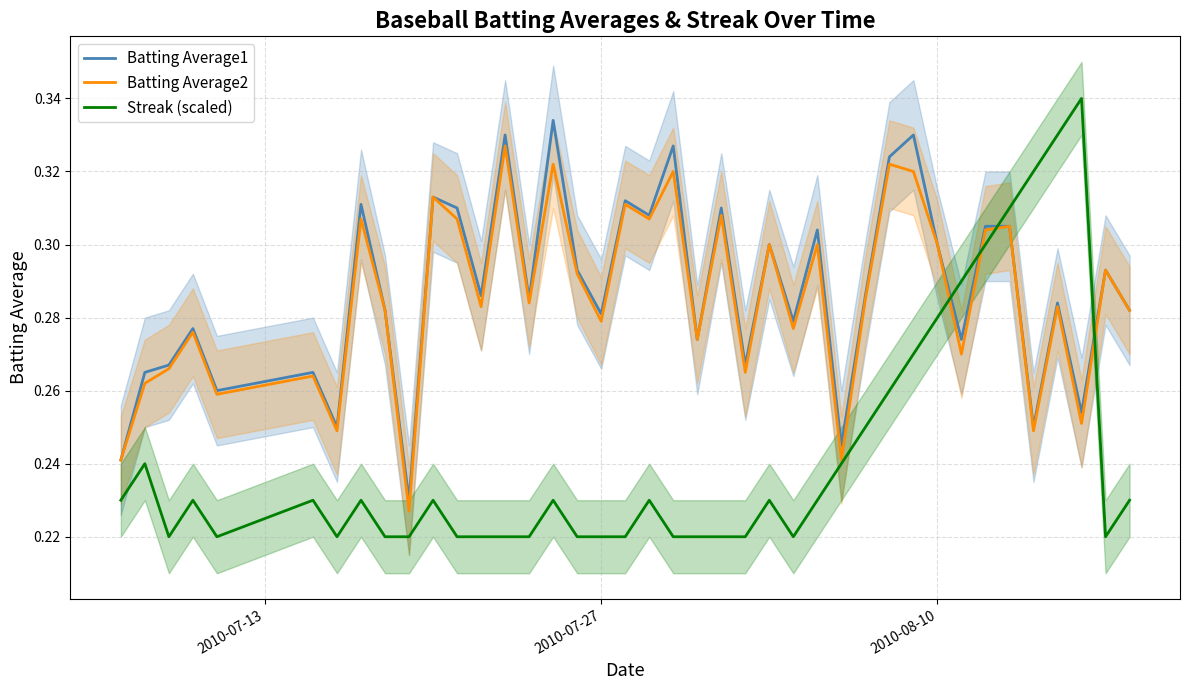

True or false: Streak (scaled) and Batting Average1 cross at least once.

True